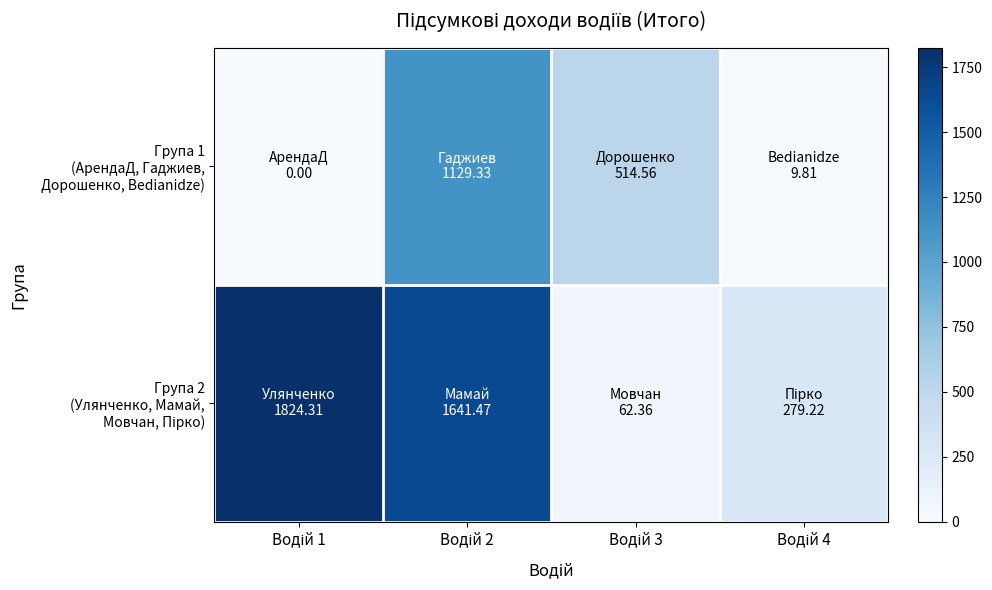

At how many categories does at least one series exceed 5?

4